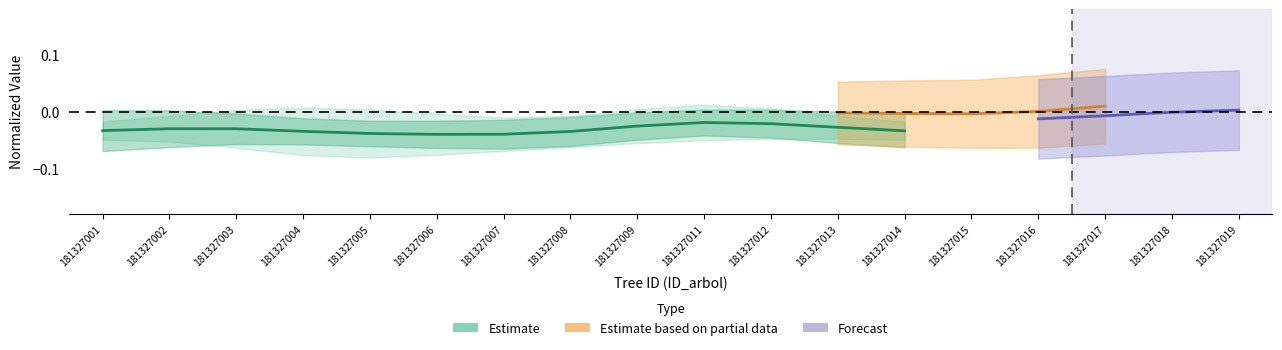

Rank the categories by value from highest to lowest.

181327011, 181327012, 181327009, 181327013, 181327002, 181327003, 181327001, 181327014, 181327004, 181327008, 181327005, 181327007, 181327006